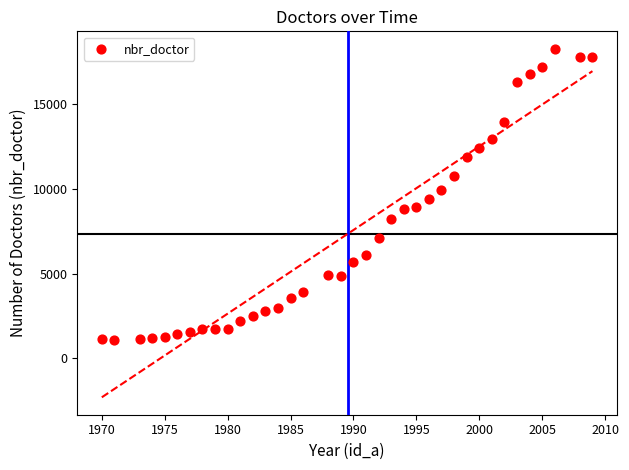

What is the range of Y values (max minus min)?

17173